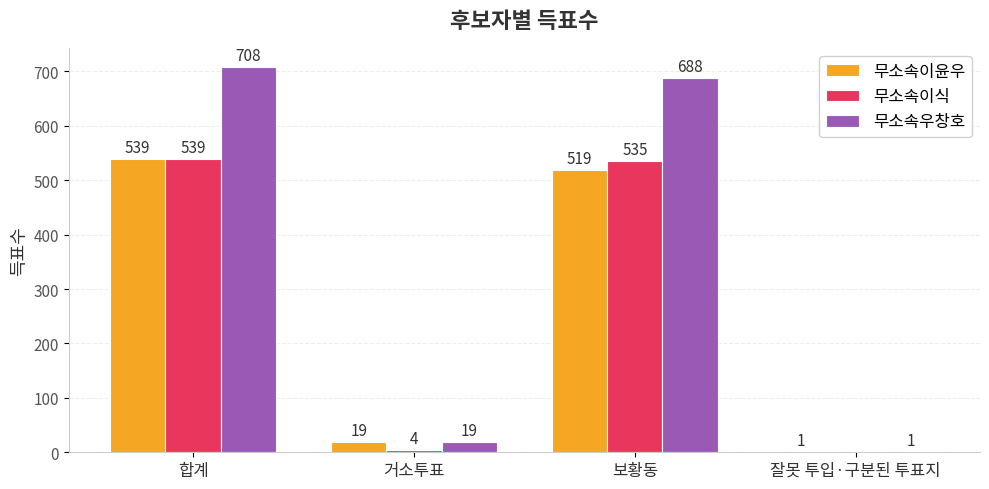

Are the bars horizontal?

No